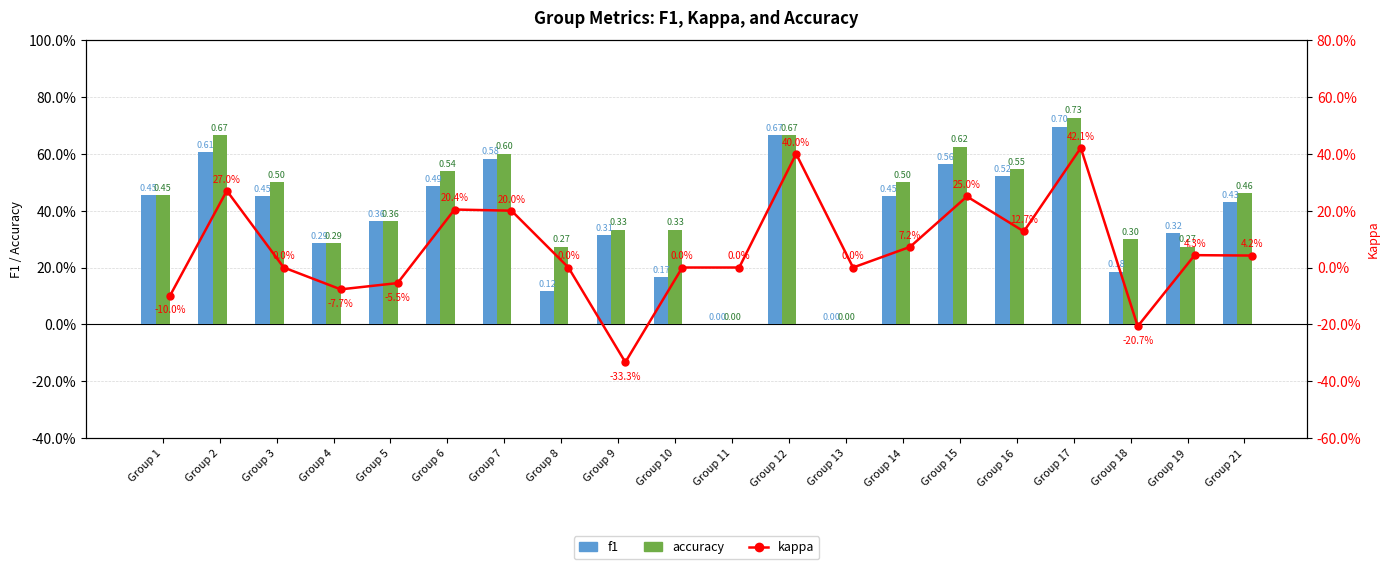

At which label is accuracy closest to 0?

Group 11